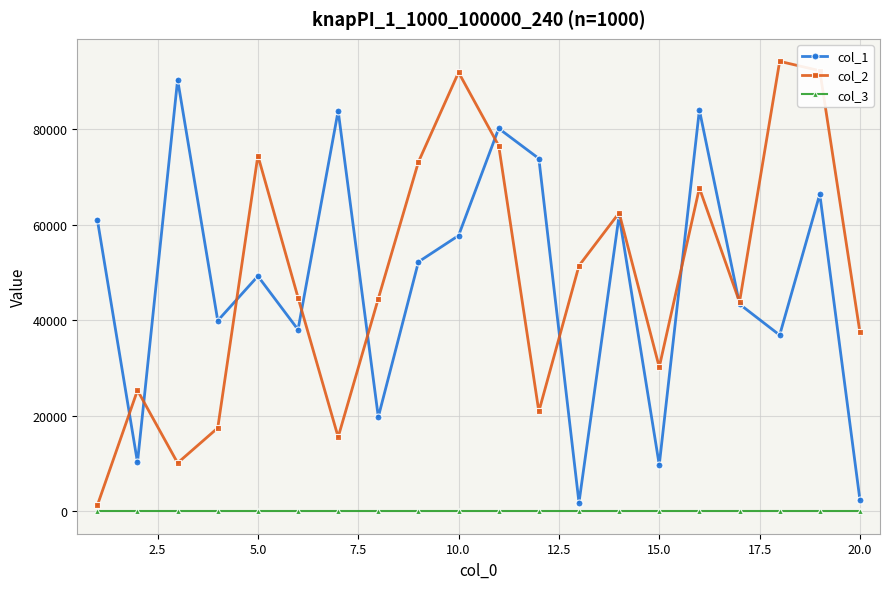

What is the greatest value displayed?

94202